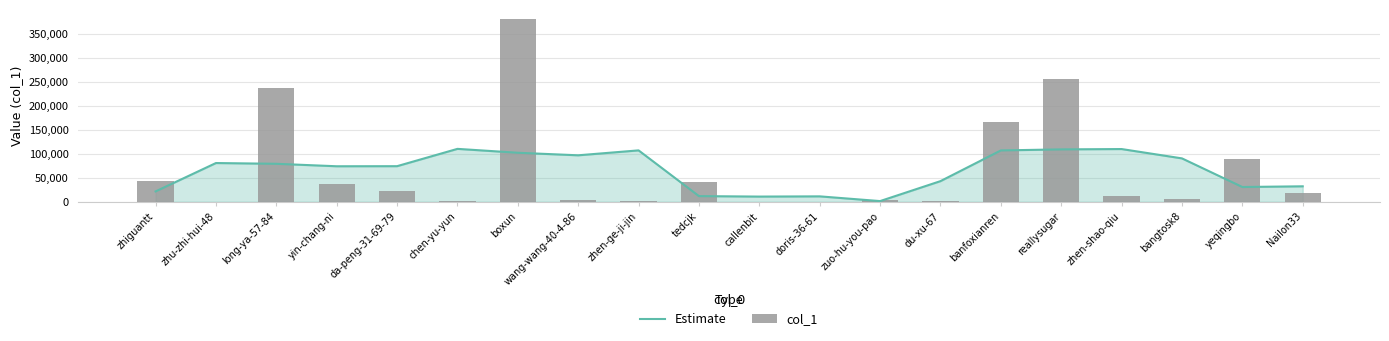

Is the value of Estimate at banfoxianren greater than the value of col_1 at yin-chang-ni?

Yes